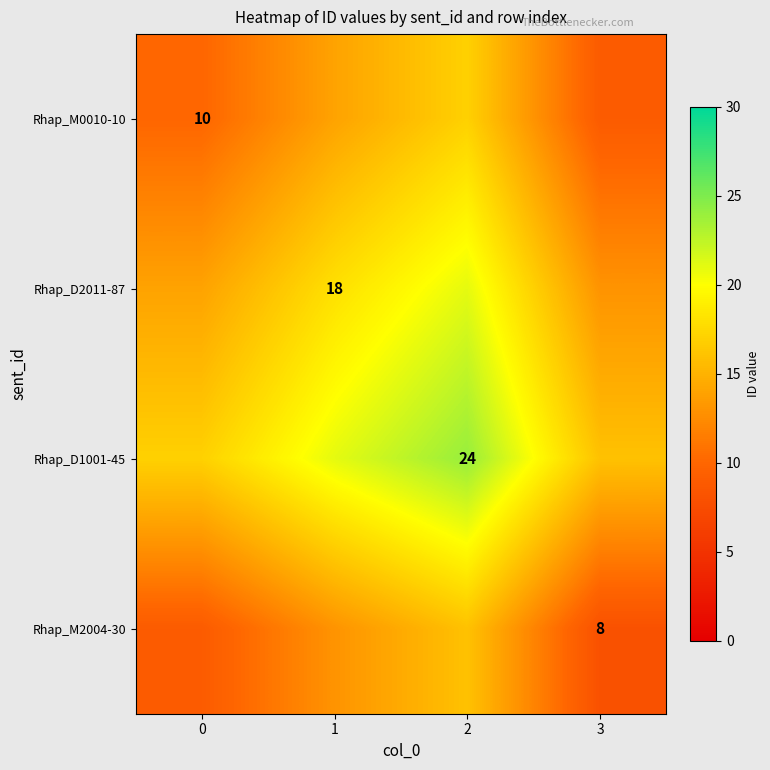

The Rhap_D2011-87 series shows 18 at 1. True or false?

True